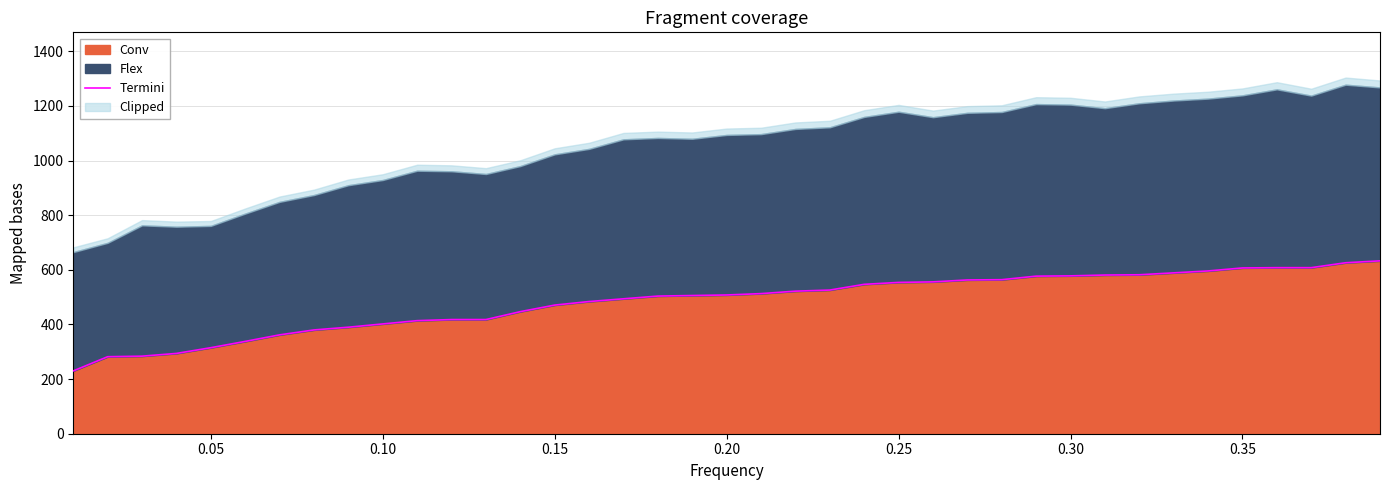

True or false: the data shows 251175736 at 11.

False